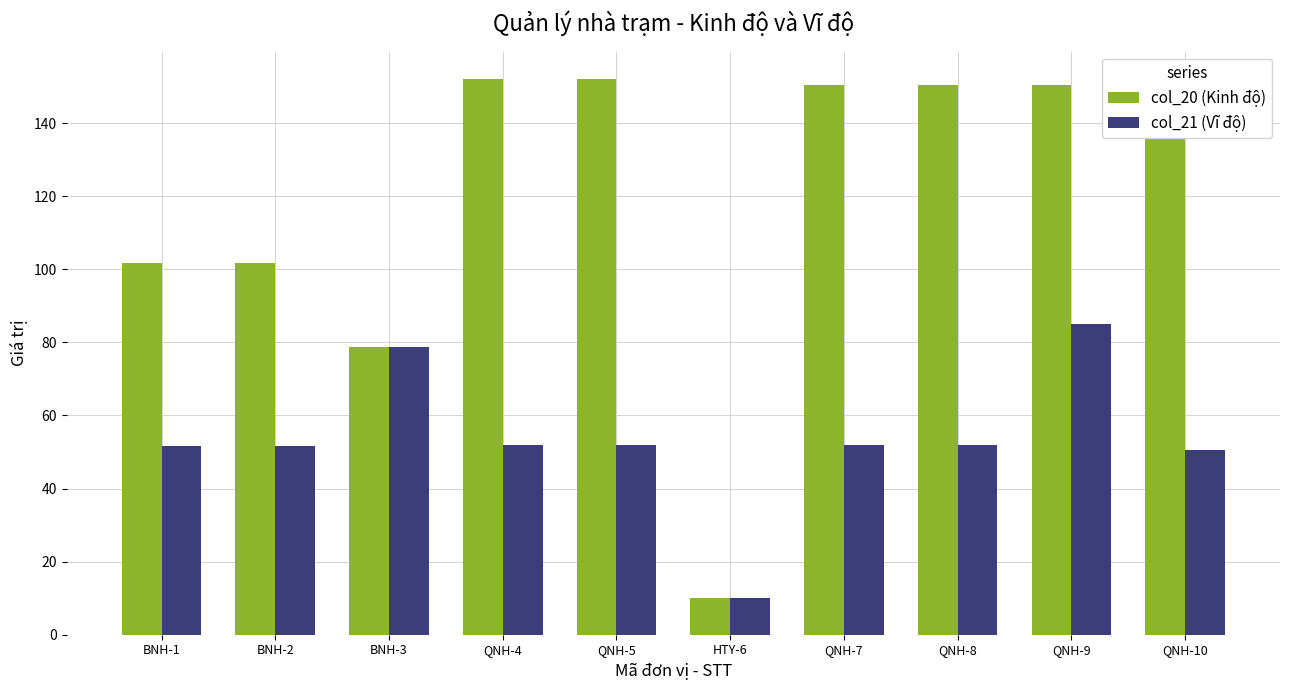

Is it true that col_21 (Vĩ độ) equals 73.0 at QNH-4?

False